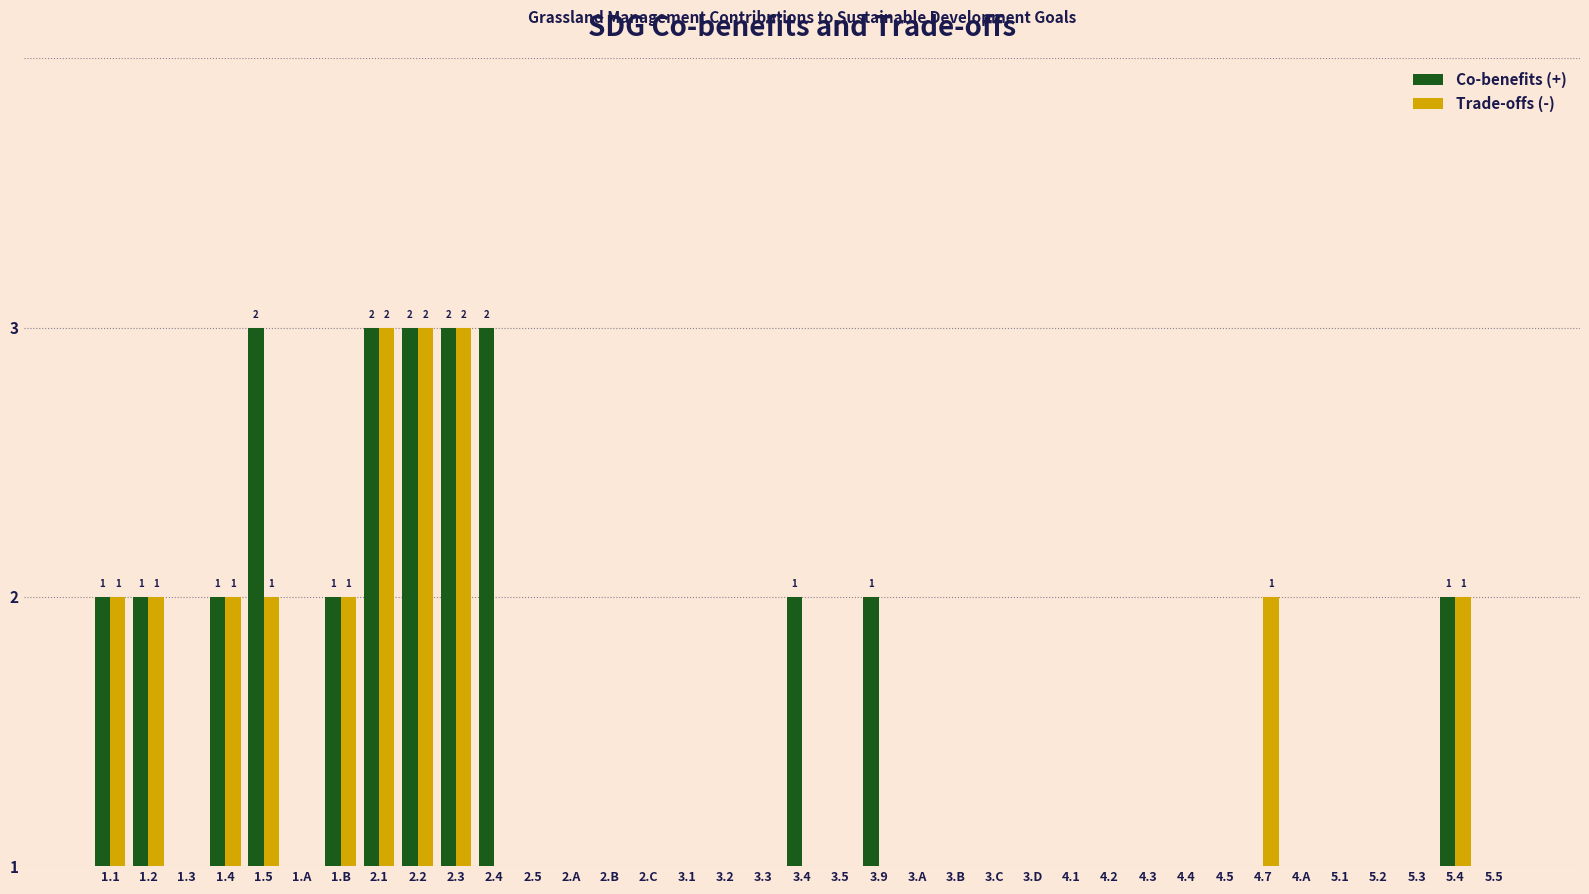

Which series has the widest spread of values?

Co-benefits (+)